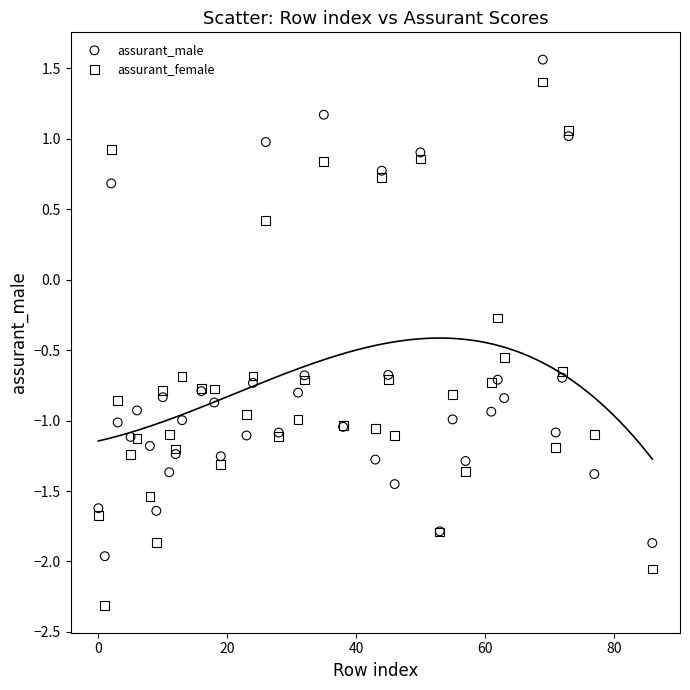

Which series contains the highest Y value?

assurant_male